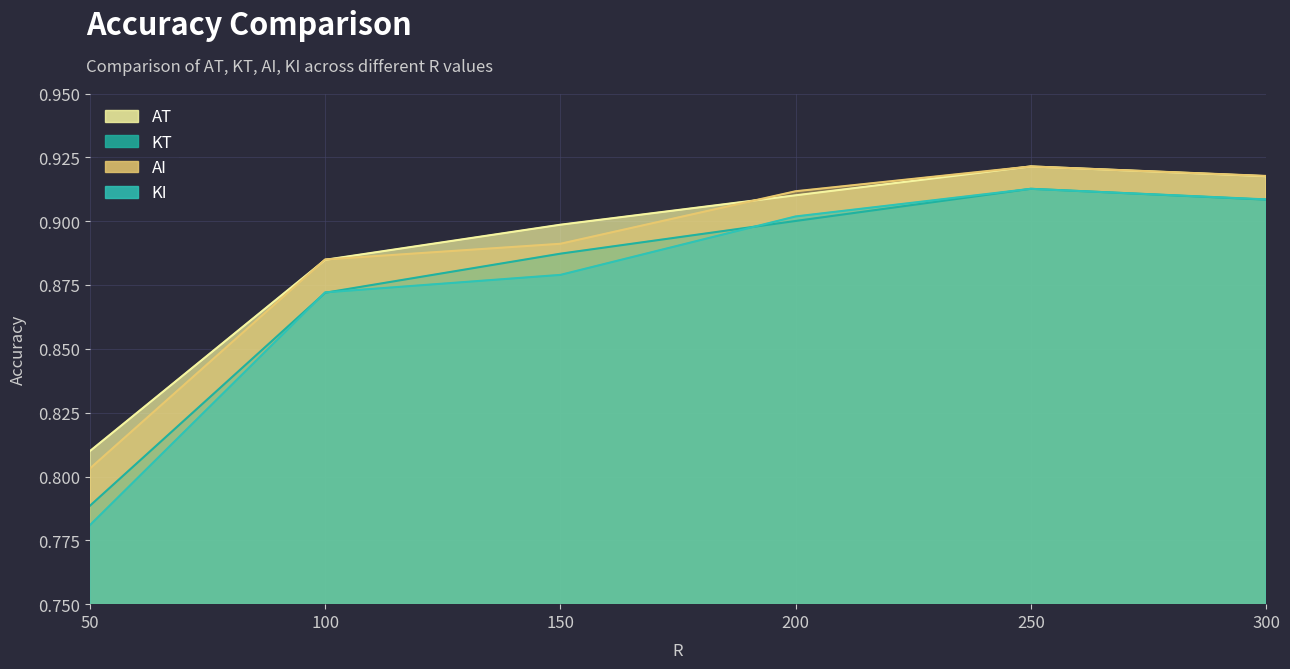

True or false: AT and KT intersect in this chart.

False